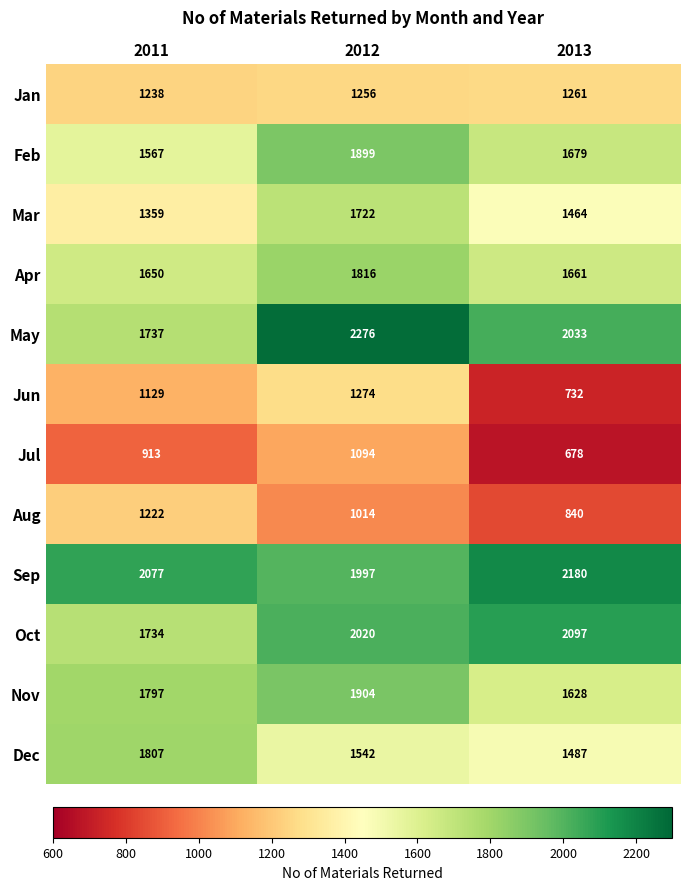

Read the Sep value at 2013, to the nearest 10.

2180